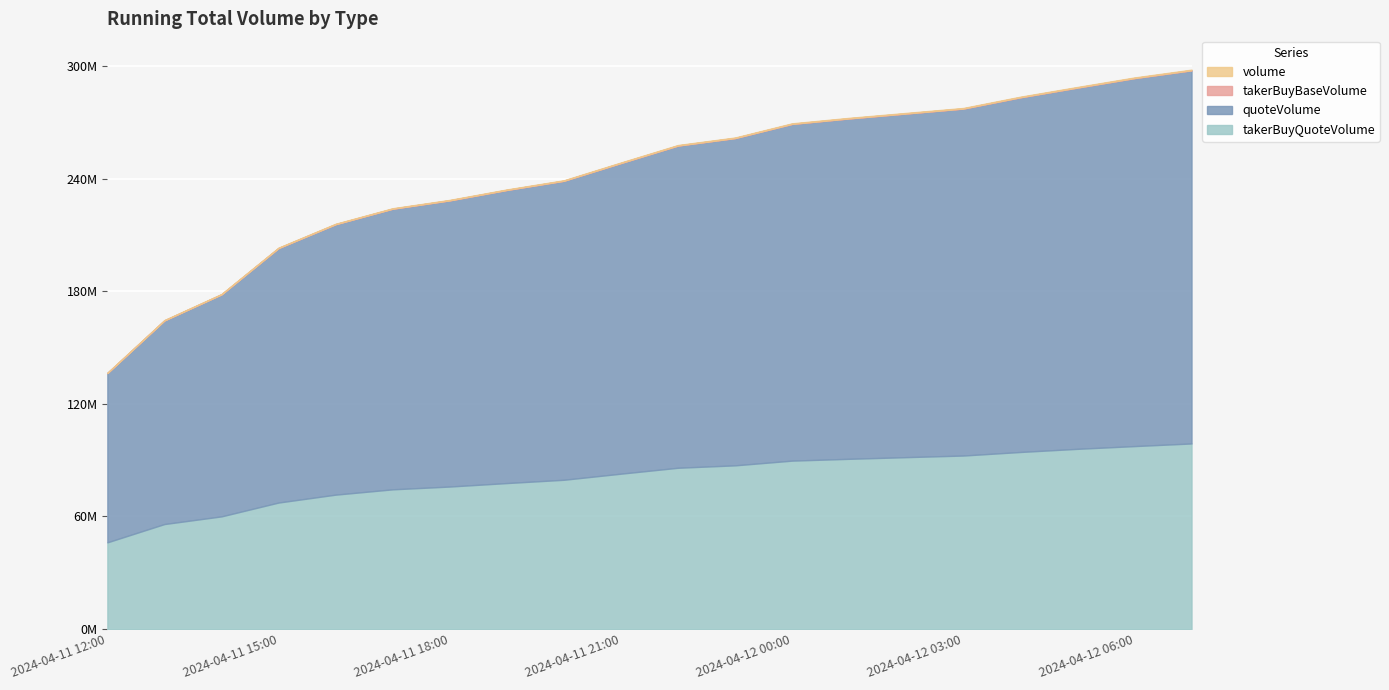

Where is the first local minimum for volume?

2024-04-11 14:00